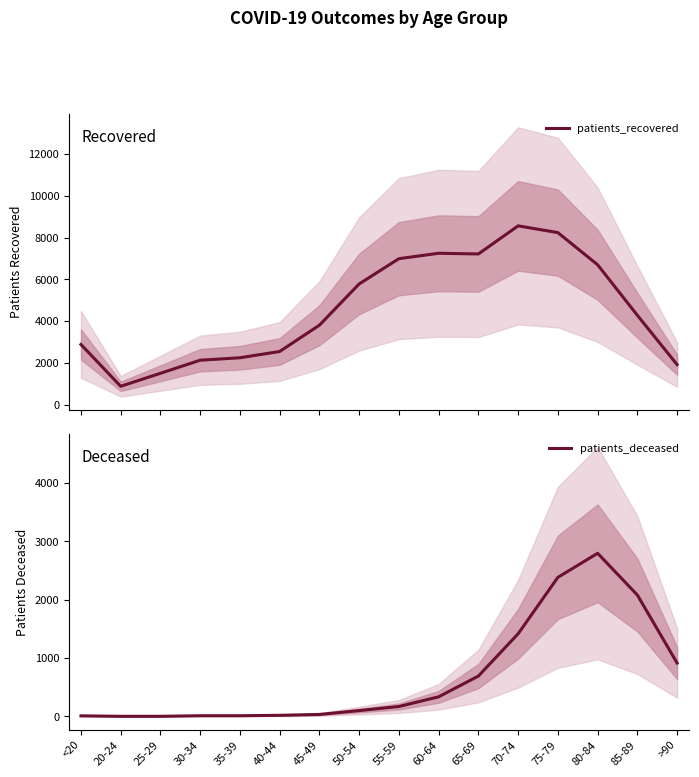

What is the label of the 11th point from the right?

40-44